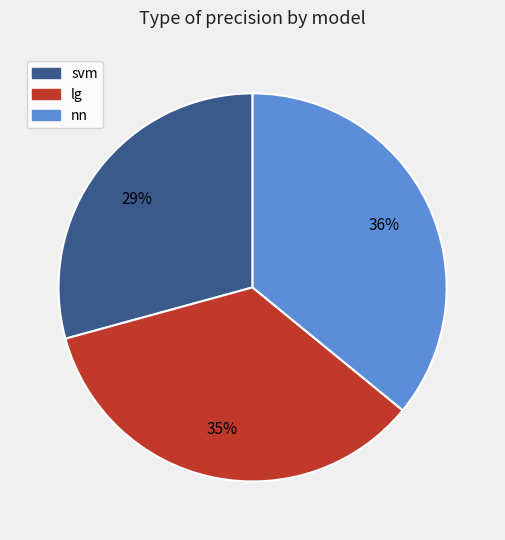

Is there a majority slice in this chart?

No